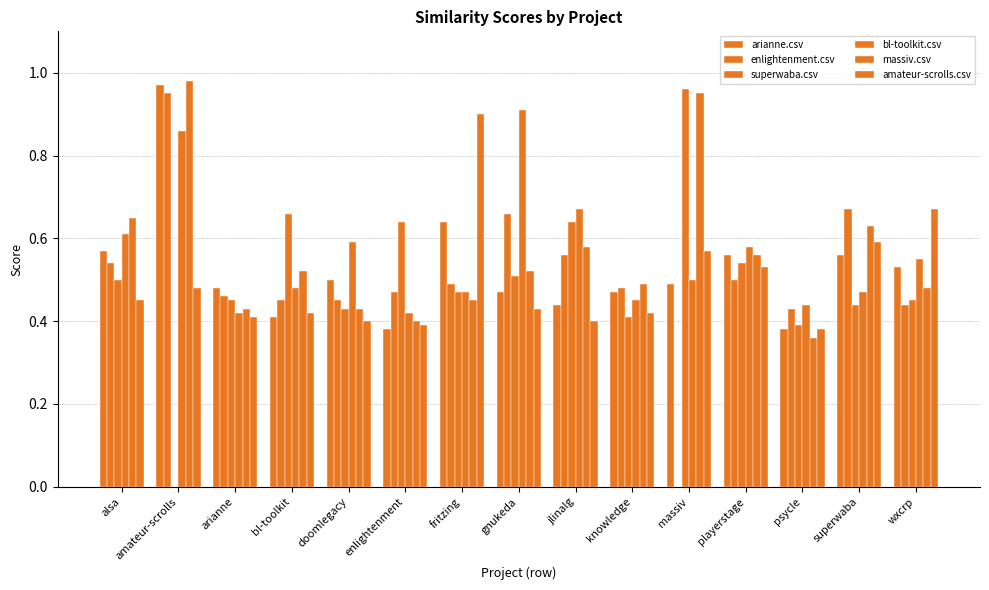

Are the bars grouped side by side (vs. stacked)?

Yes